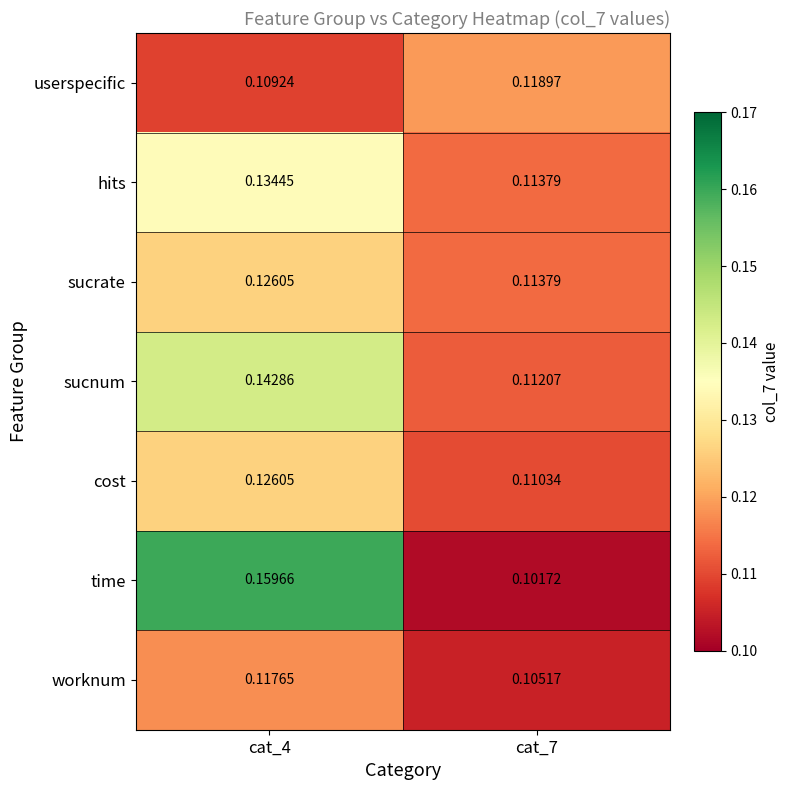

Is the value of cost at cat_4 greater than the value of sucnum at cat_7?

Yes